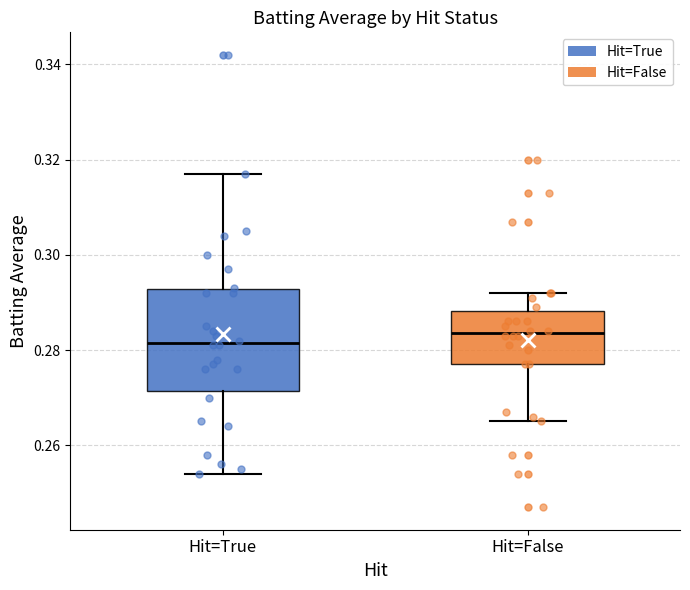

Comparing the boxes themselves (not the whiskers), which one is the tallest?

Hit=True